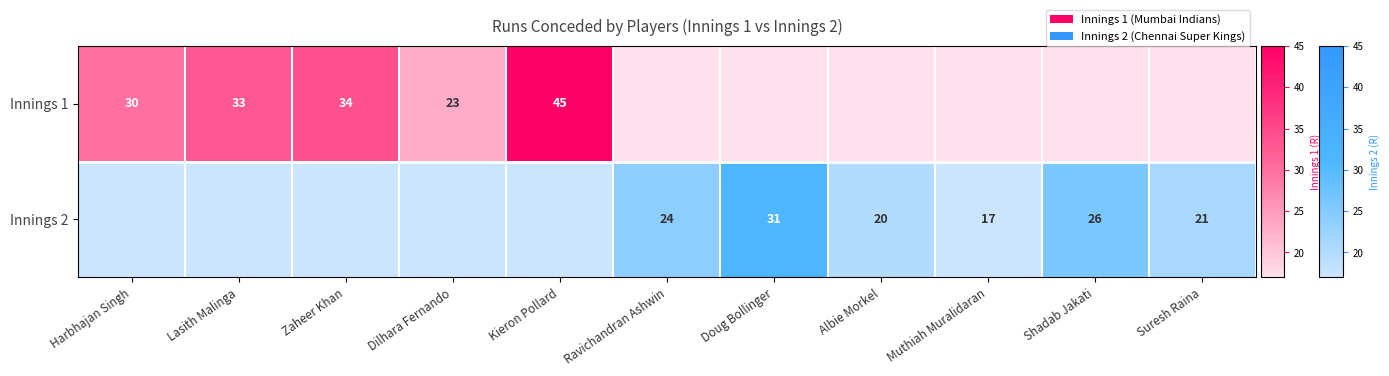

How many data points does each series have?

11